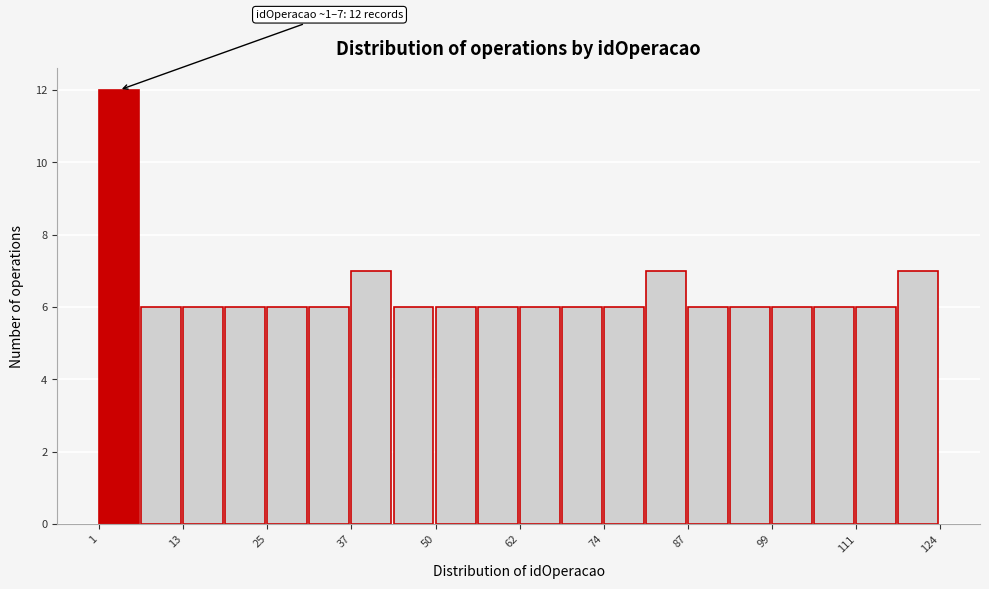

Read against the x-axis, roughly where is the centre of the tallest bar?

4